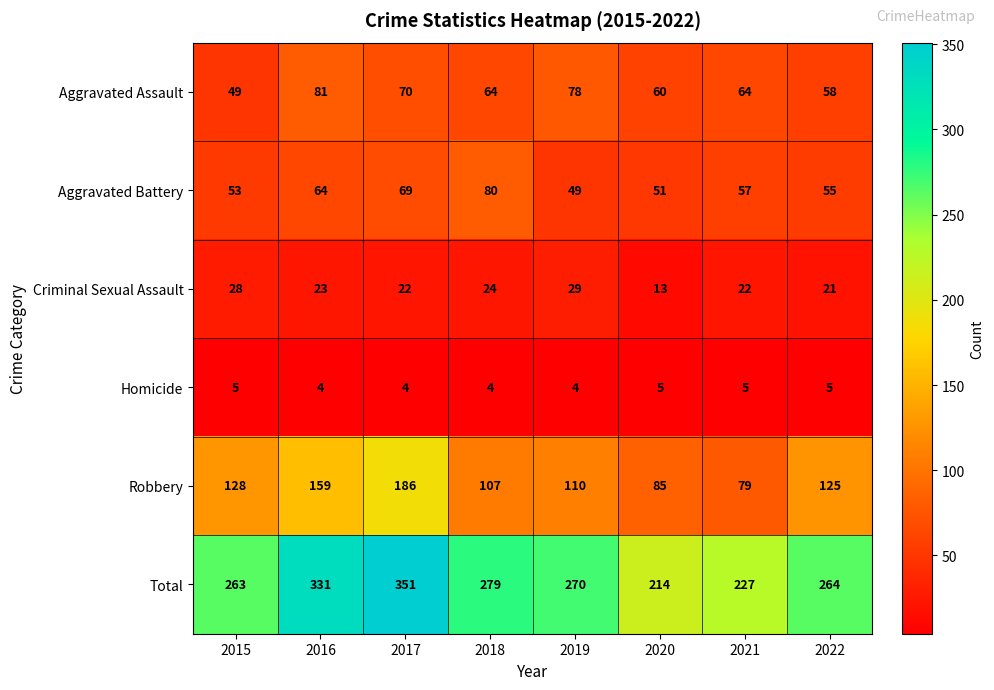

What is the minimum value shown in the chart?

4